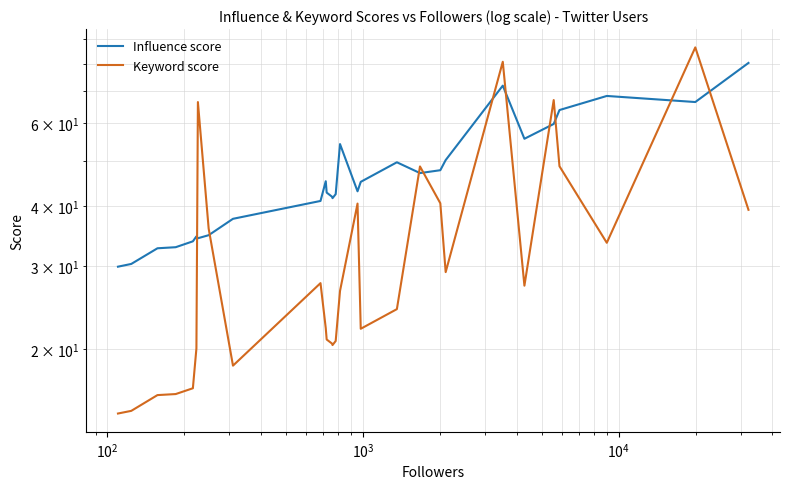

How many intersections are there between Influence score and Keyword score?

10